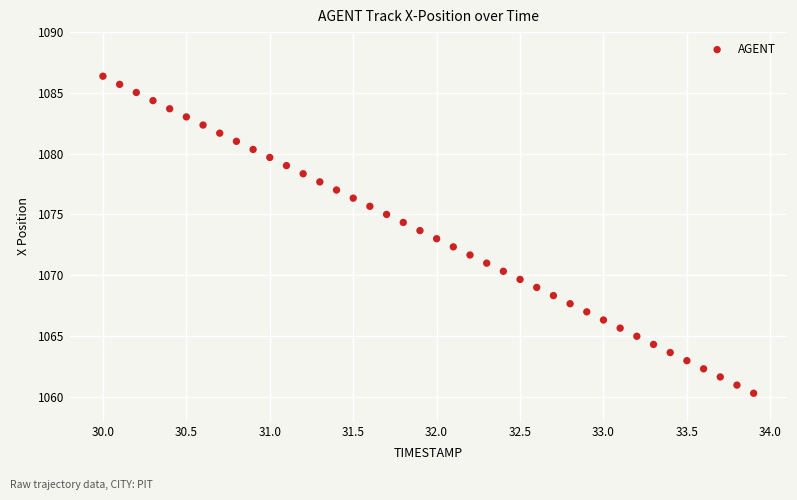

What is the range of Y values (max minus min)?

26.1